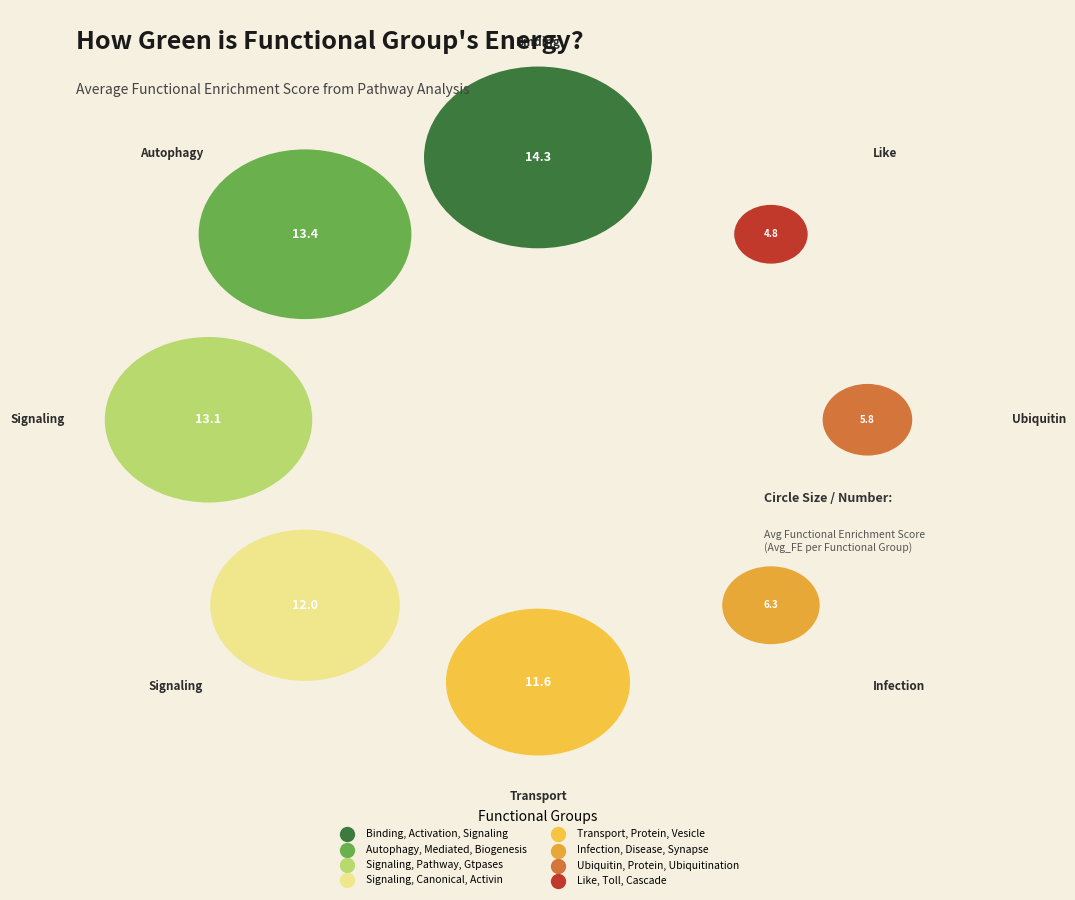

To the nearest percent, what portion does Binding, Activation, Signaling represent?

18%